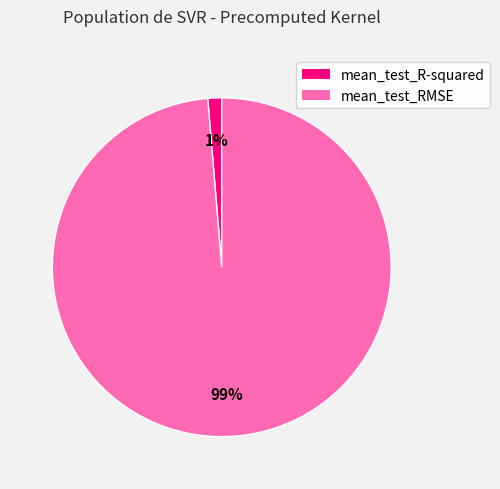

How many slices are in this pie chart?

2